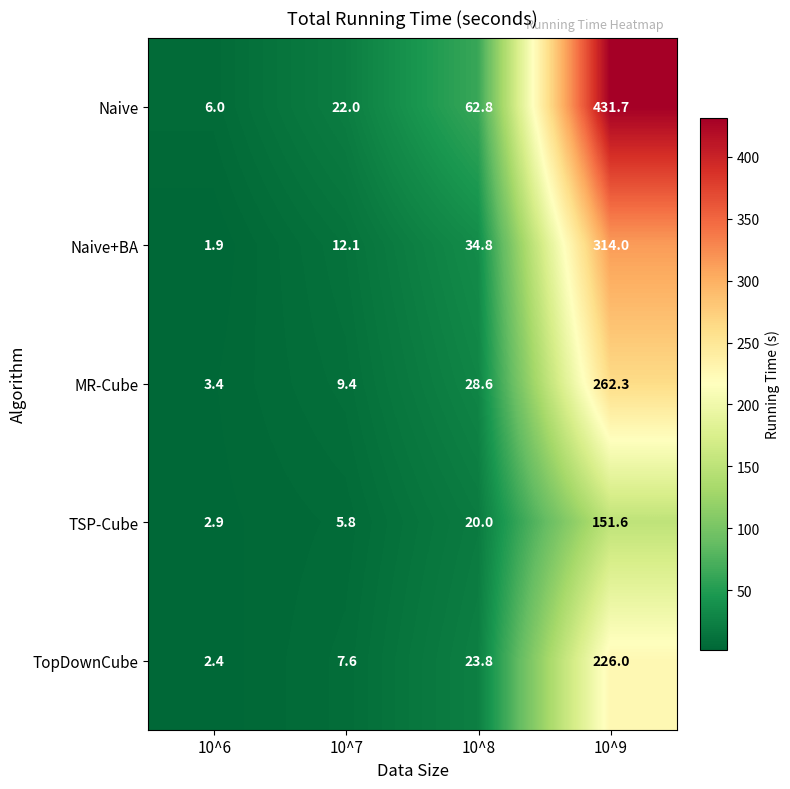

Reading left to right, what are all the values shown in this chart?

Naive: 6.0	22.0	62.8	431.7
Naive+BA: 1.9	12.1	34.8	314.0
MR-Cube: 3.4	9.4	28.6	262.3
TSP-Cube: 2.9	5.8	20.0	151.6
TopDownCube: 2.4	7.6	23.8	226.0